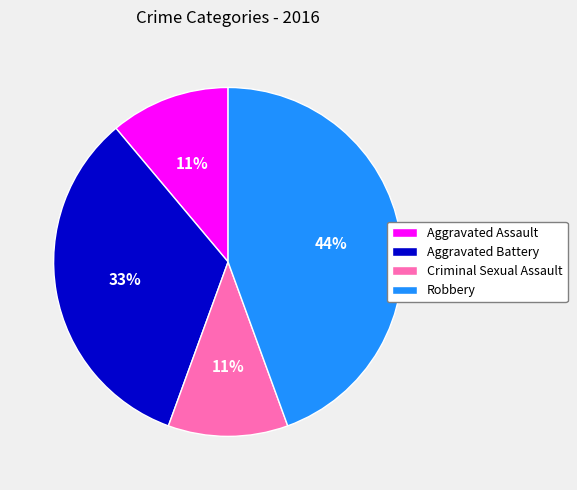

Between Robbery and Aggravated Battery, which is larger?

Robbery